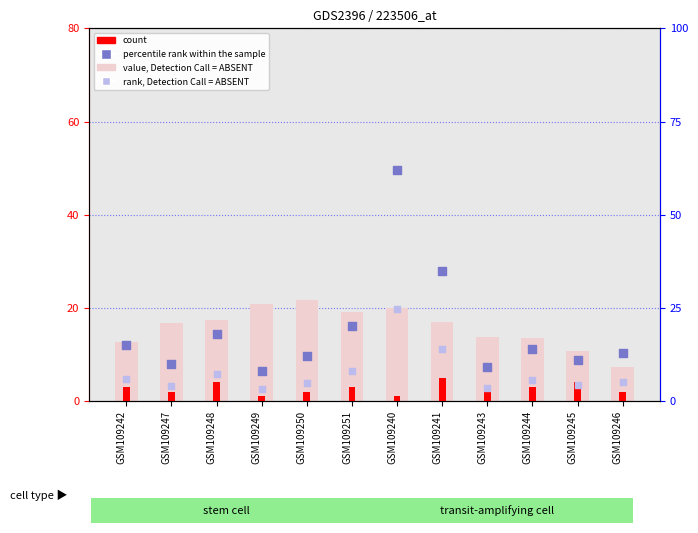

Which series reaches the minimum Y coordinate?

count